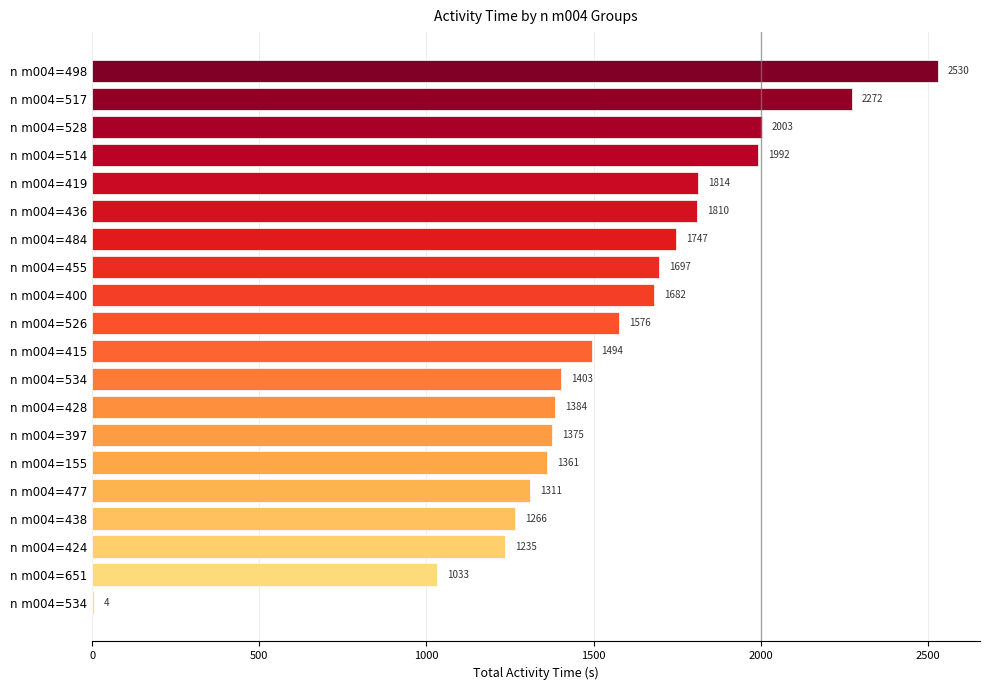

How many distinct data groups are displayed?

1